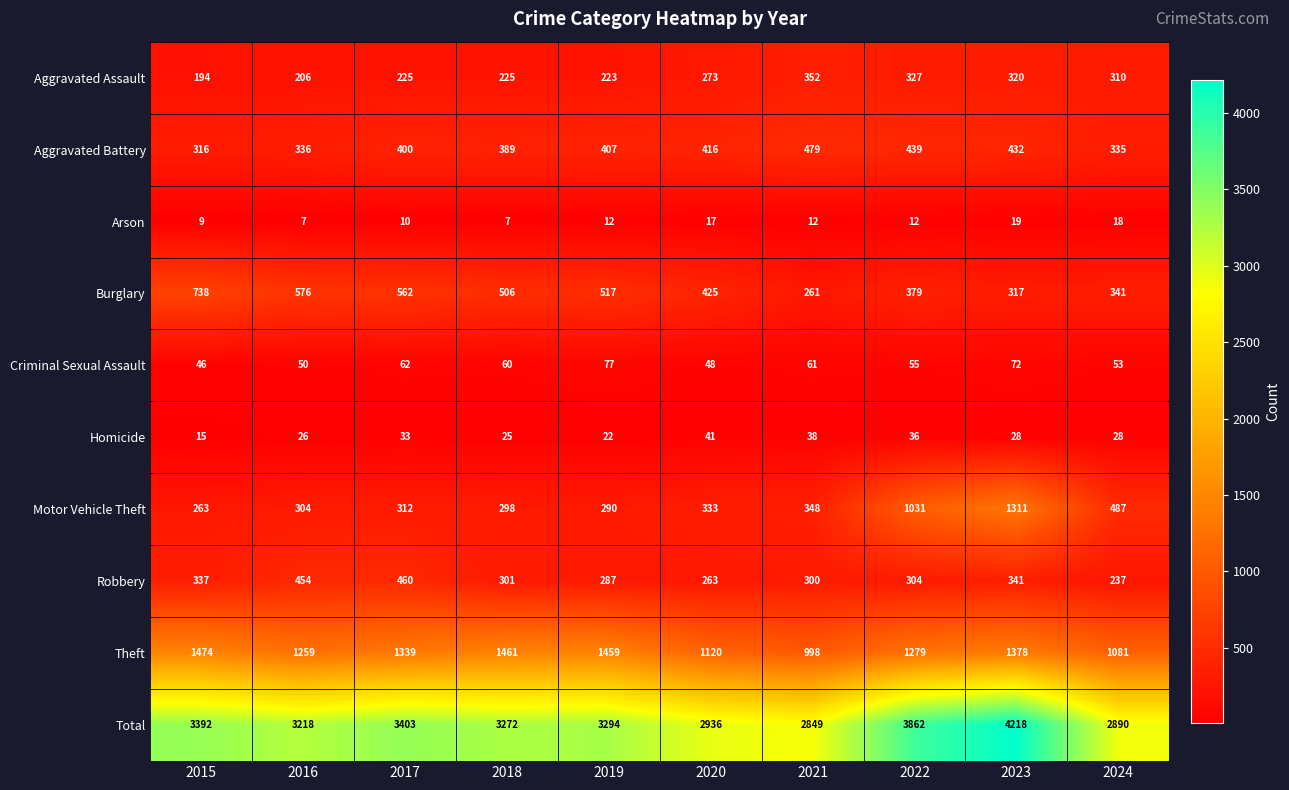

Read the Theft value at 2018, to the nearest 5.

1460